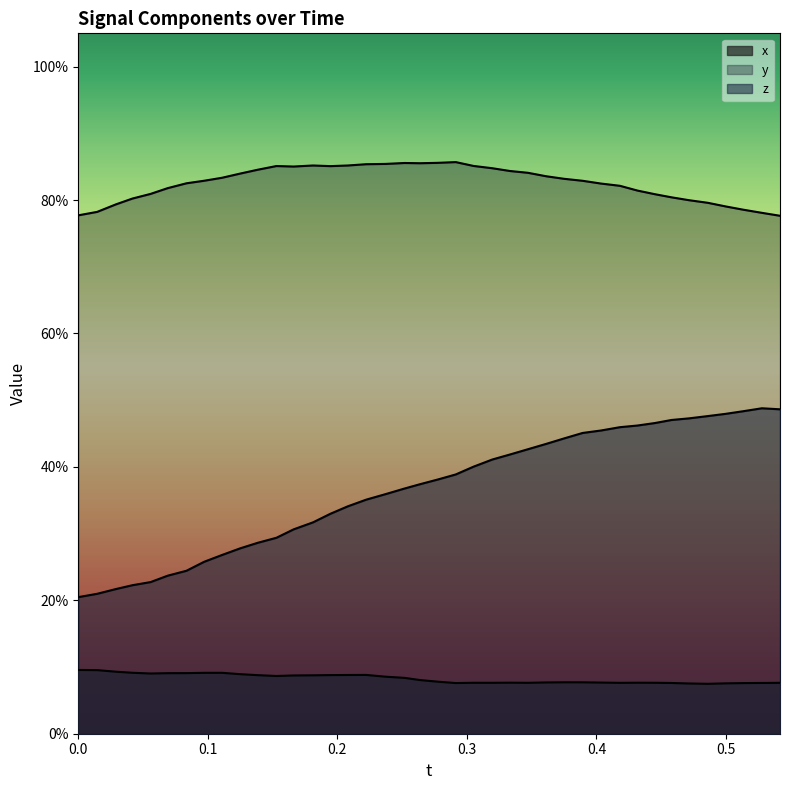

True or false: y and z cross at least once.

False